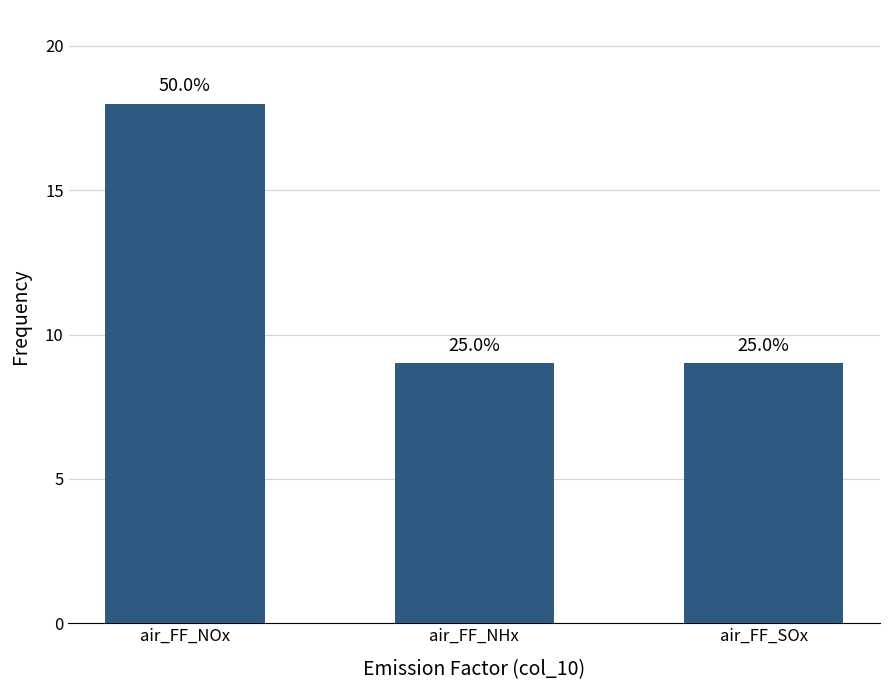

What is the ratio of the value at air_FF_NOx to the value at air_FF_NHx?

2.0